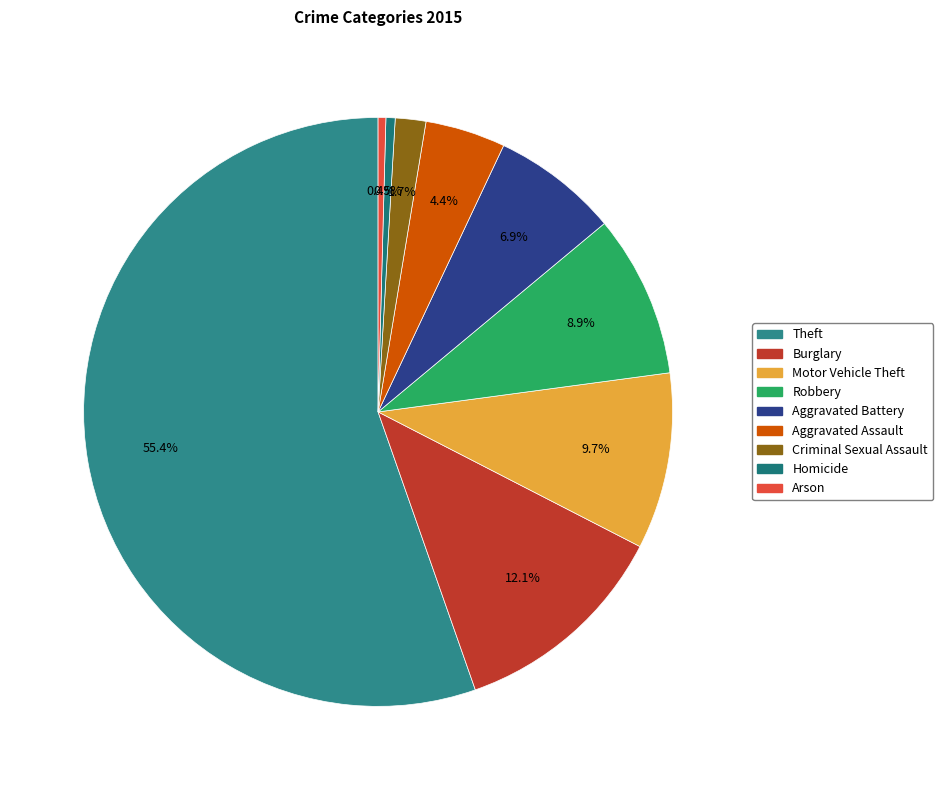

What is the change in value from Criminal Sexual Assault to Homicide?

-916